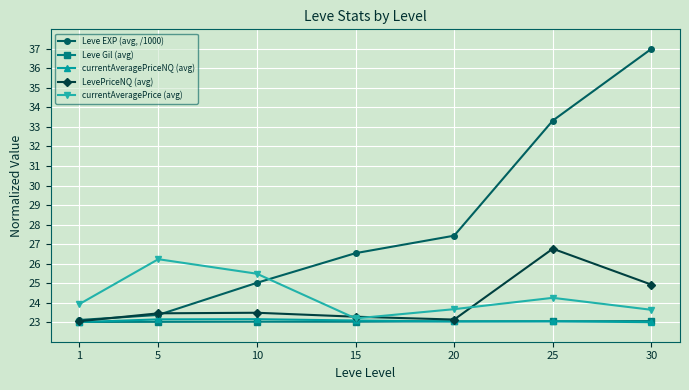

Which series changed the most between 10 and 25?

Leve EXP (avg, /1000)